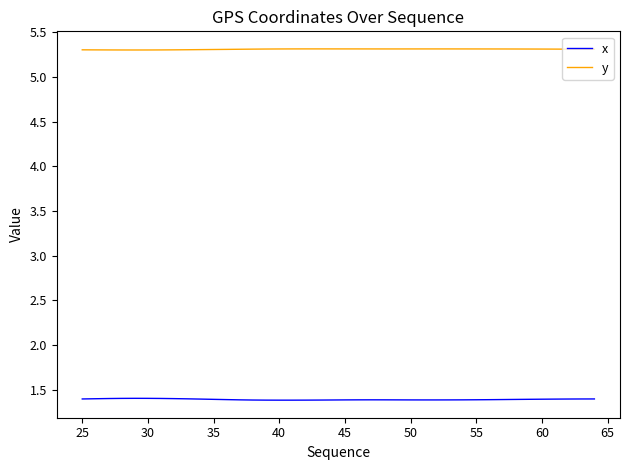

Which series has the largest total across all categories?

y